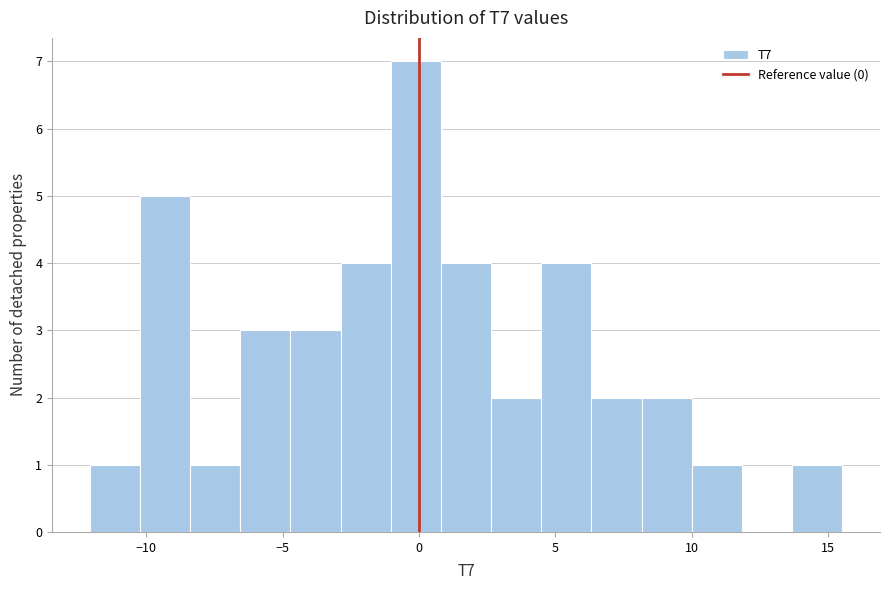

Read against the x-axis, roughly where is the centre of the tallest bar?

0.0